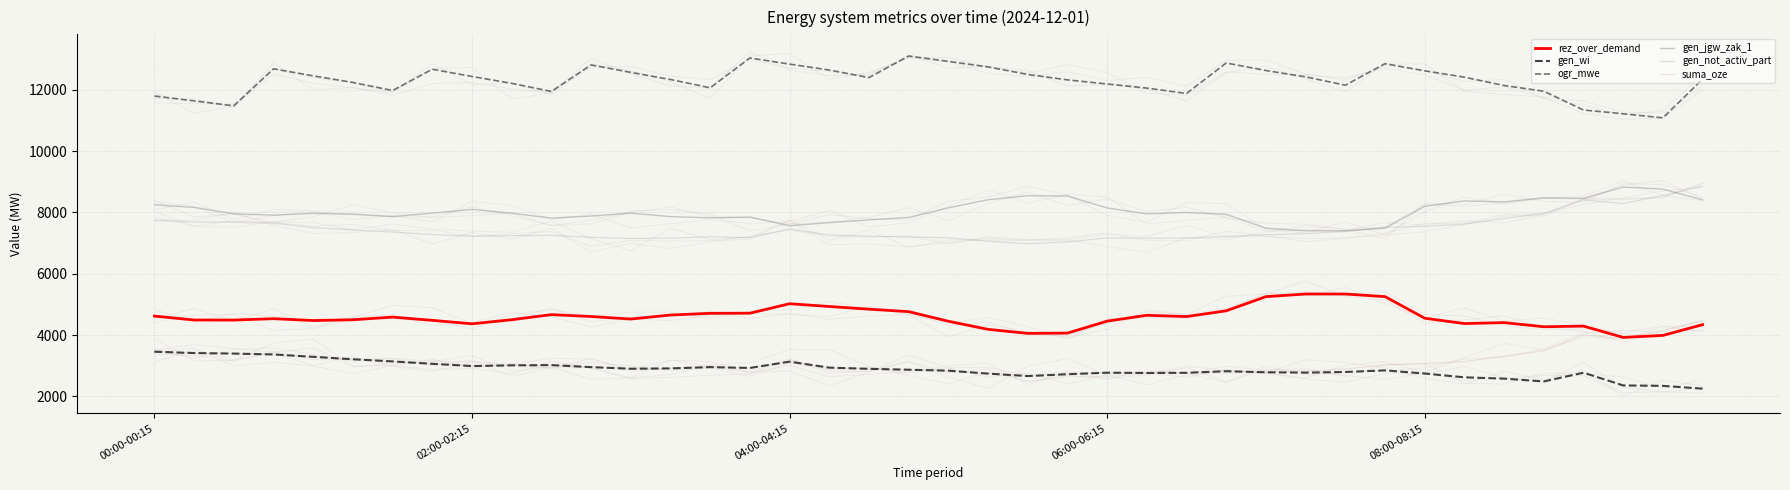

At how many categories does at least one series exceed 9319?

40